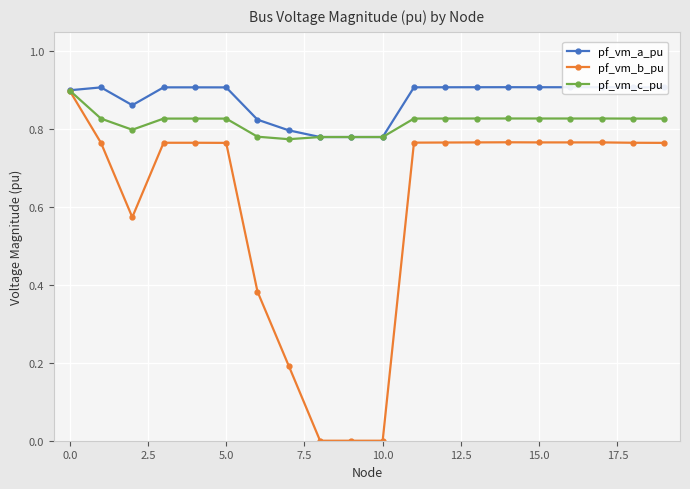

What are all the series names shown in the legend?

pf_vm_a_pu, pf_vm_b_pu, pf_vm_c_pu